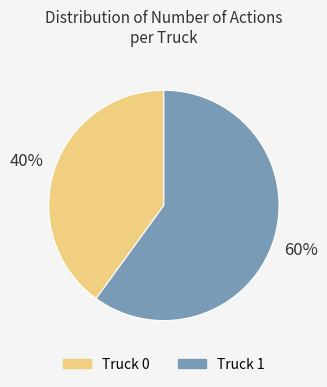

To the nearest percent, what is the difference between the Truck 1 and Truck 0 slice percentages?

20%